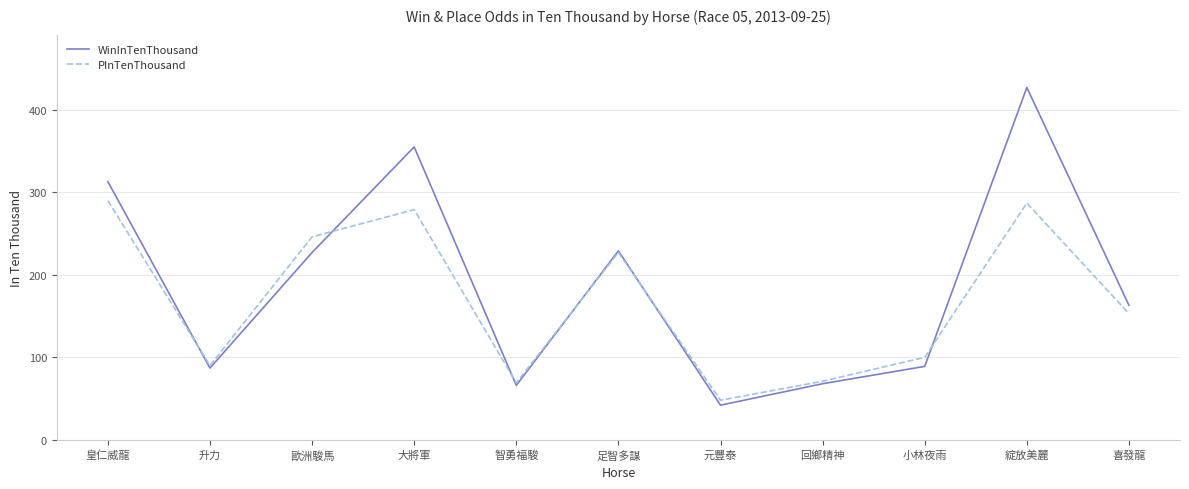

Reading left to right, list all the values displayed in this chart.

WinInTenThousand: 313	87	227	355	66	229	42	68	89	427	163
PInTenThousand: 290	90	246	279	69	227	48	71	100	287	153